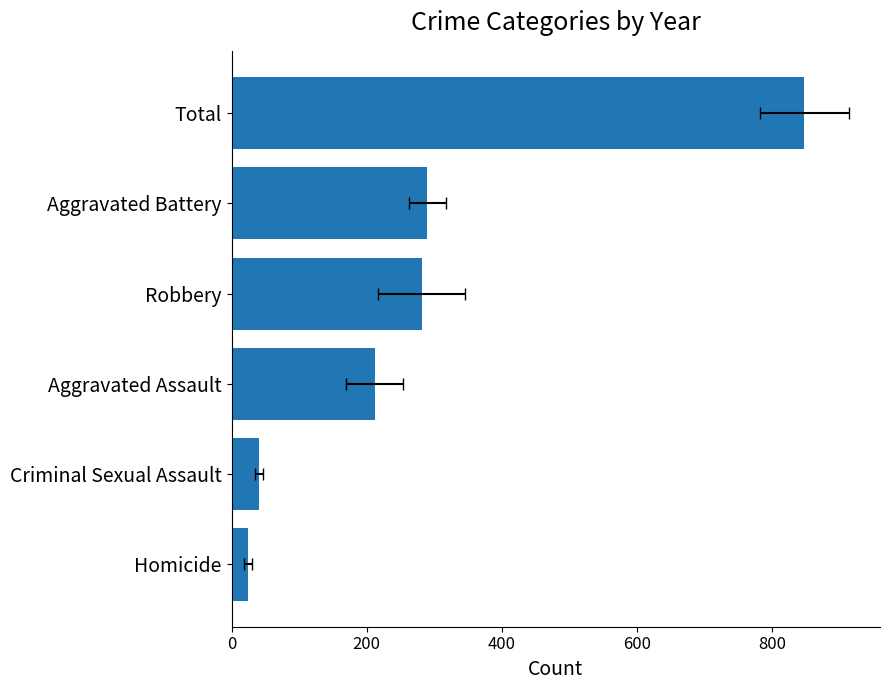

What is the change in value from Criminal Sexual Assault to Robbery?

+241.2